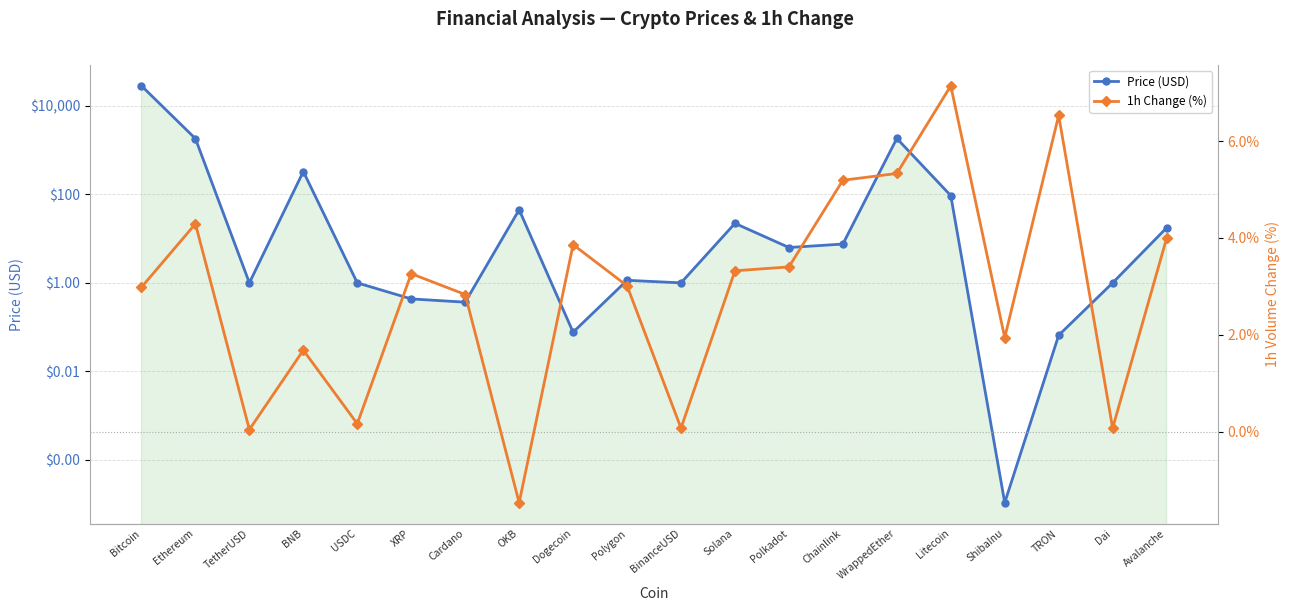

Between which two adjacent categories do Price (USD) and 1h Change (%) first intersect?

USDC and XRP